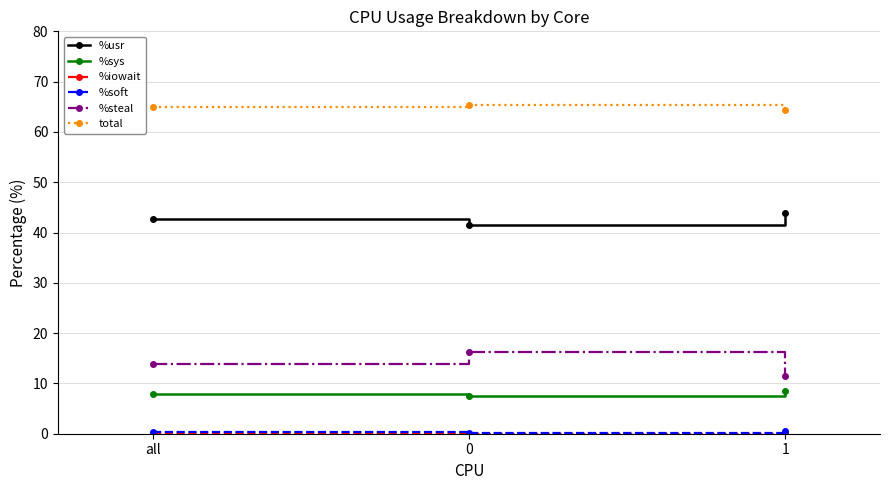

What is the value of the total point at the 3rd from the left?

64.3